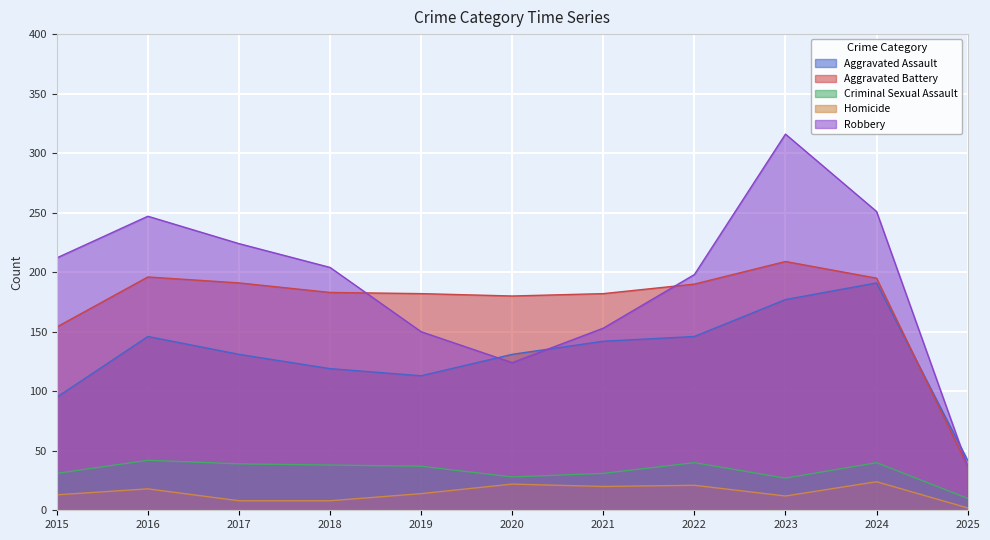

Count the number of data series in this chart.

5